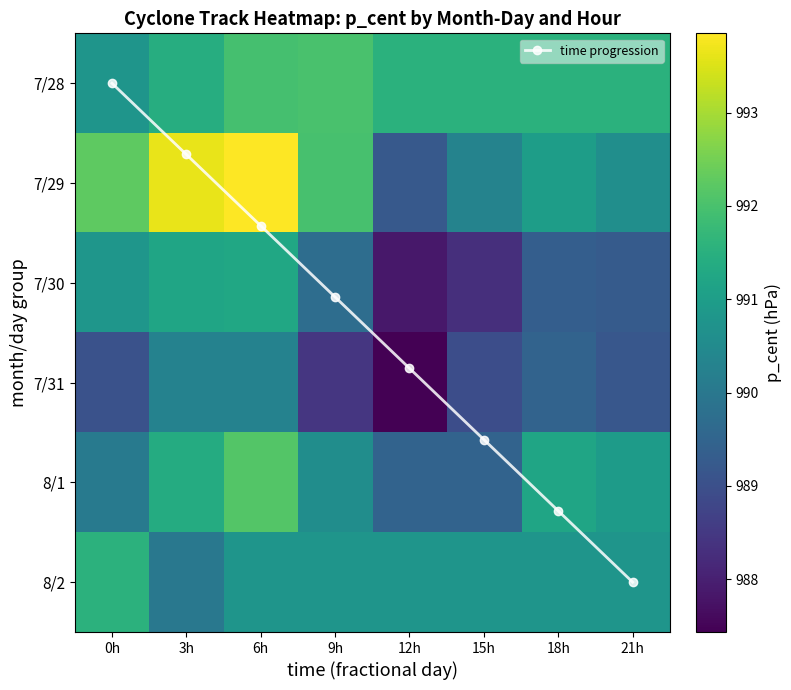

List the series in order of their peak value, lowest first.

time progression, 7/31, 7/30, 8/2, 7/28, 8/1, 7/29